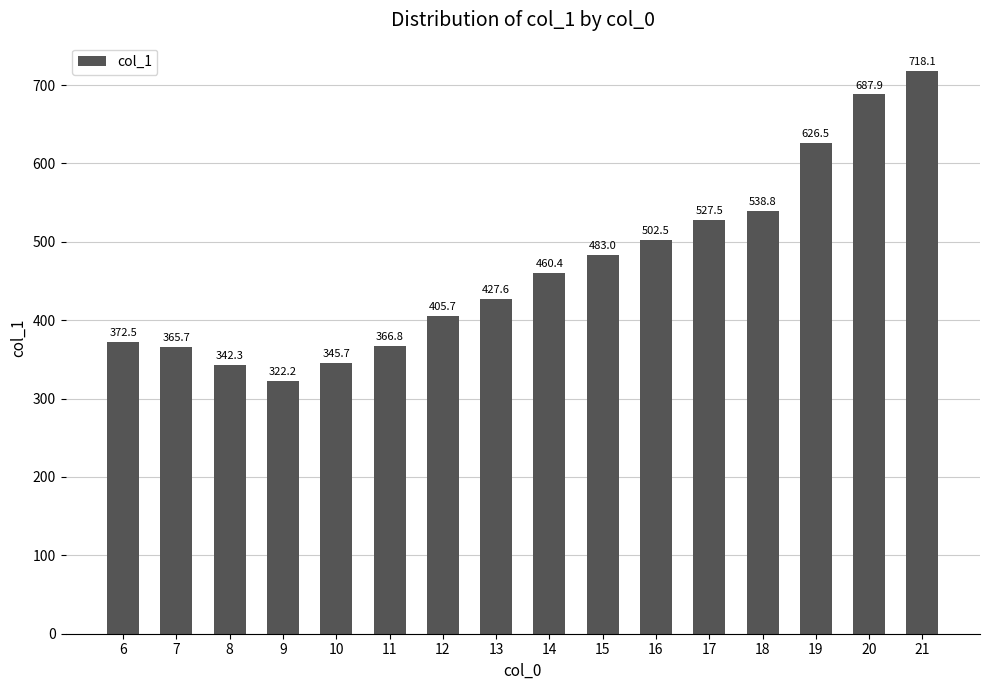

Rank the categories by value from lowest to highest.

9, 8, 10, 7, 11, 6, 12, 13, 14, 15, 16, 17, 18, 19, 20, 21